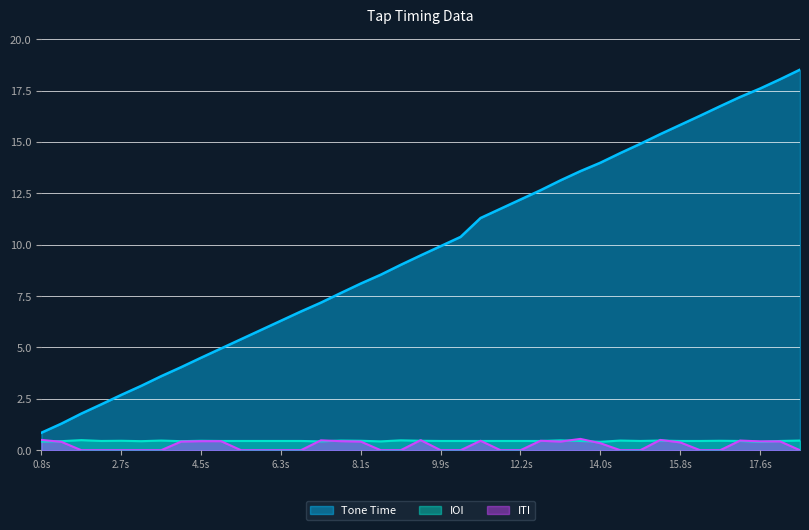

True or false: Tone Time and ITI intersect in this chart.

False